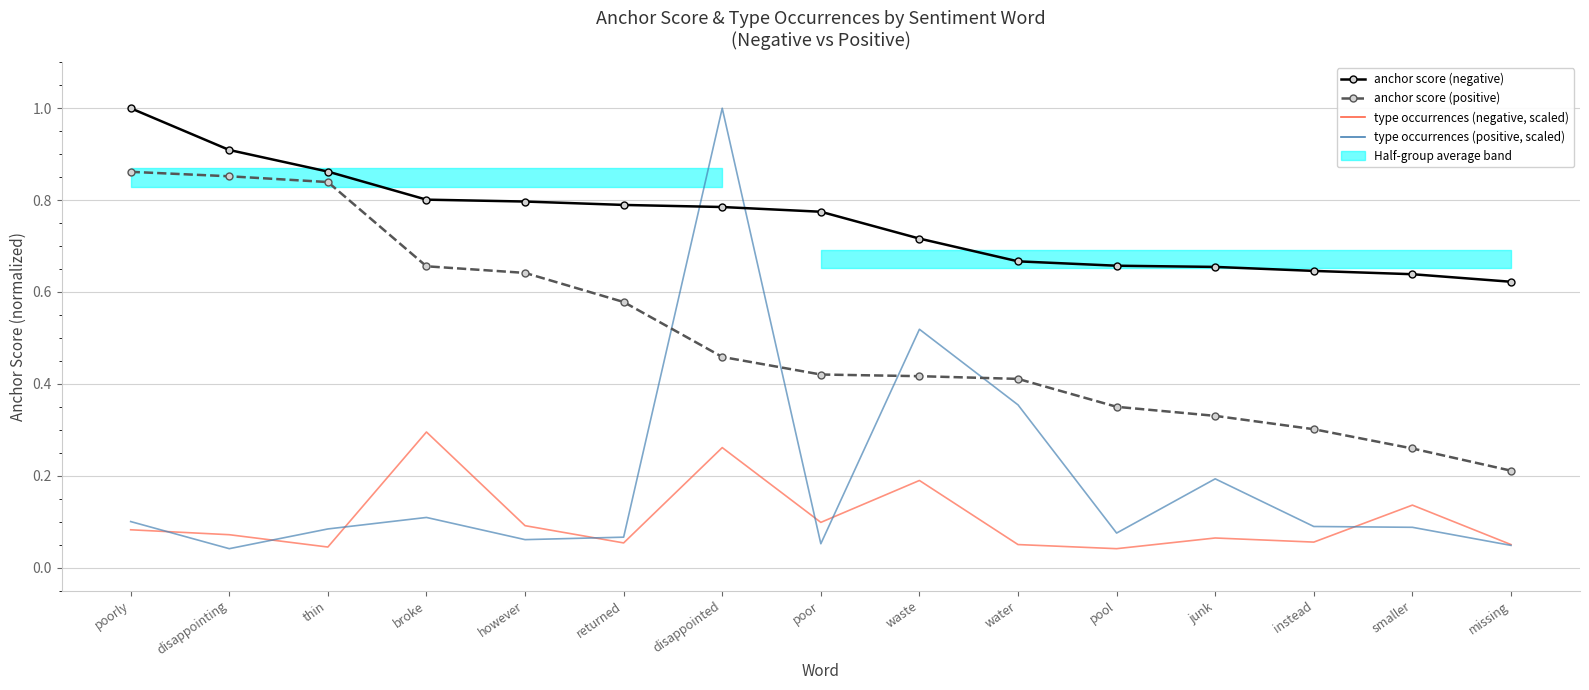

Does the chart have visible grid lines?

Yes